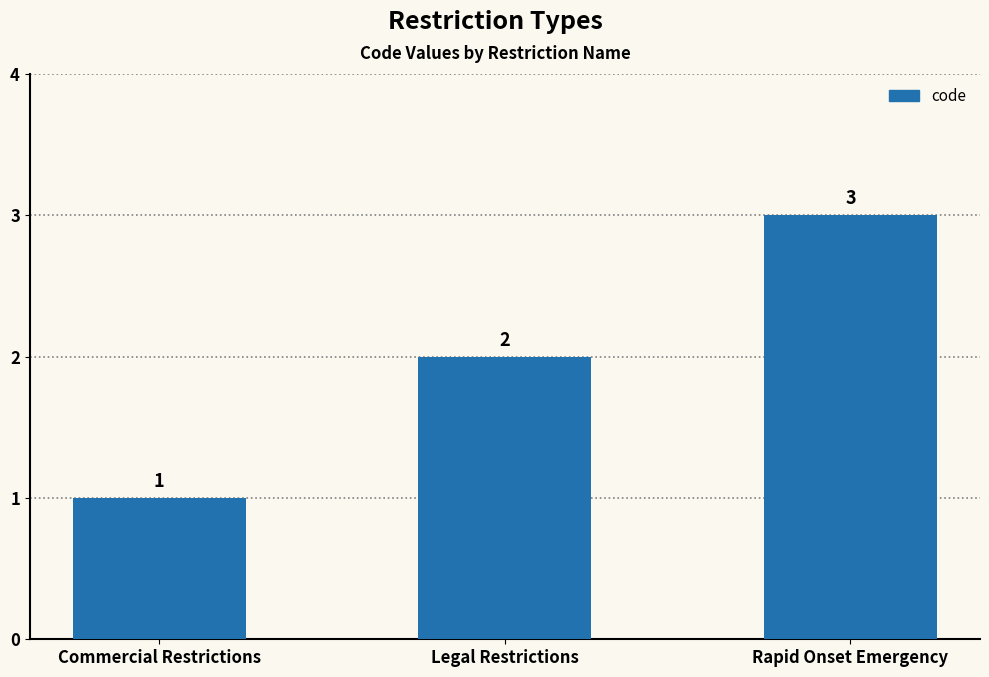

What position from the left is Commercial Restrictions?

1